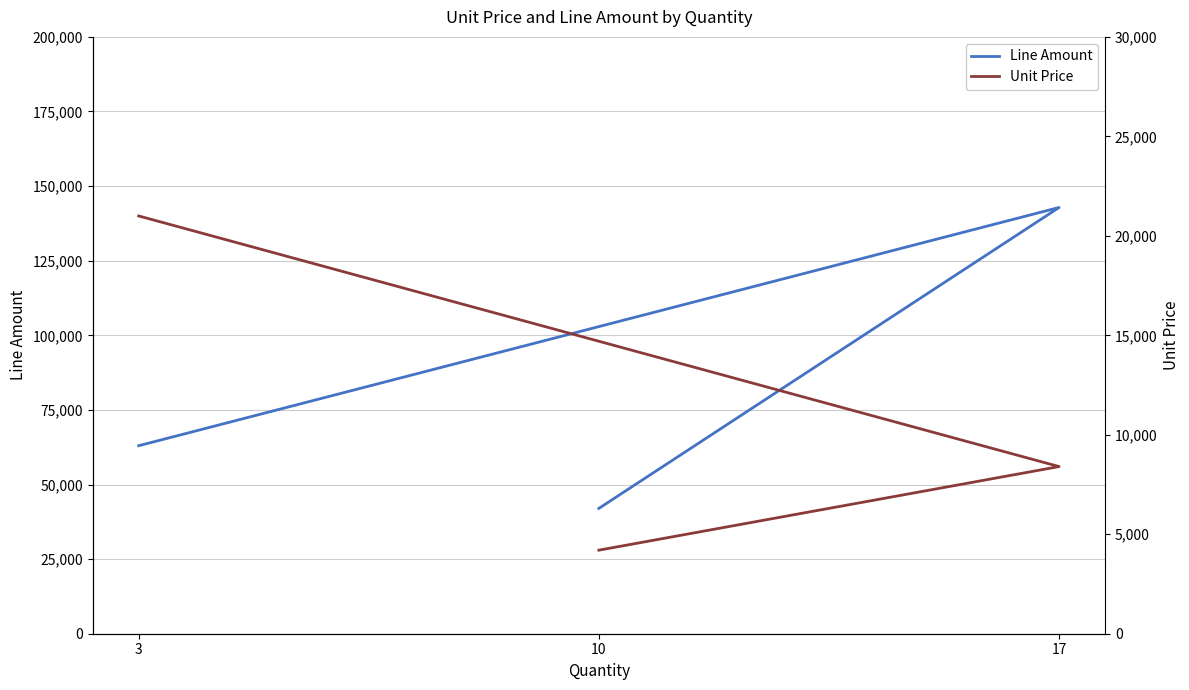

Reading left to right, extract all data points from this chart.

Line Amount: 10=42000	17=142834	3=63000
Unit Price: 10=4200	17=8402	3=21000